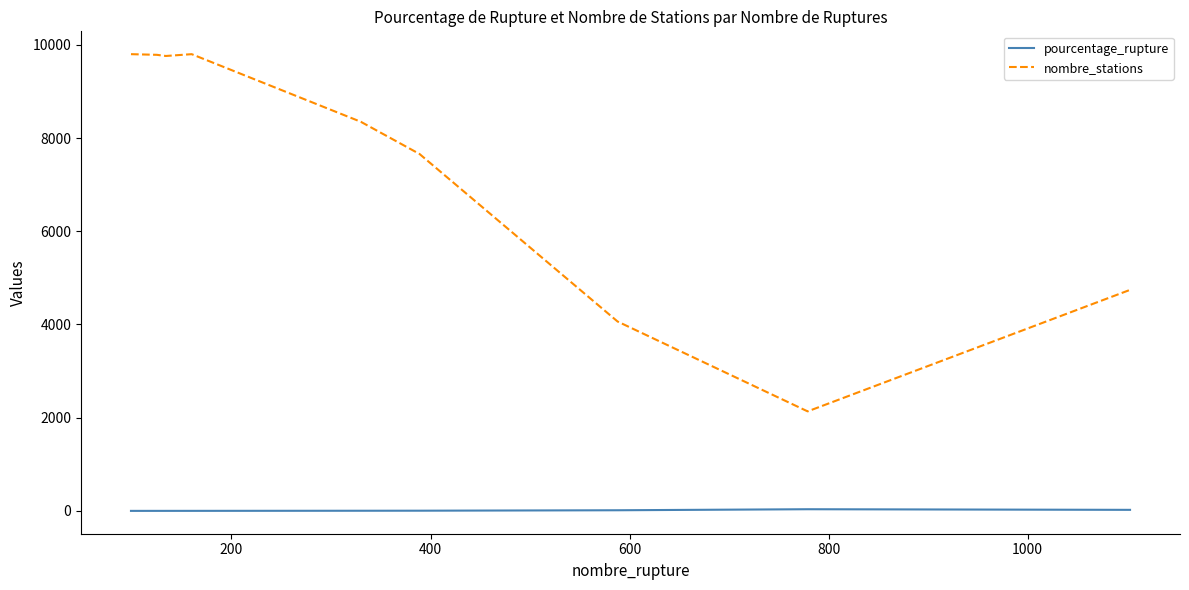

Which series has the largest total across all categories?

nombre_stations